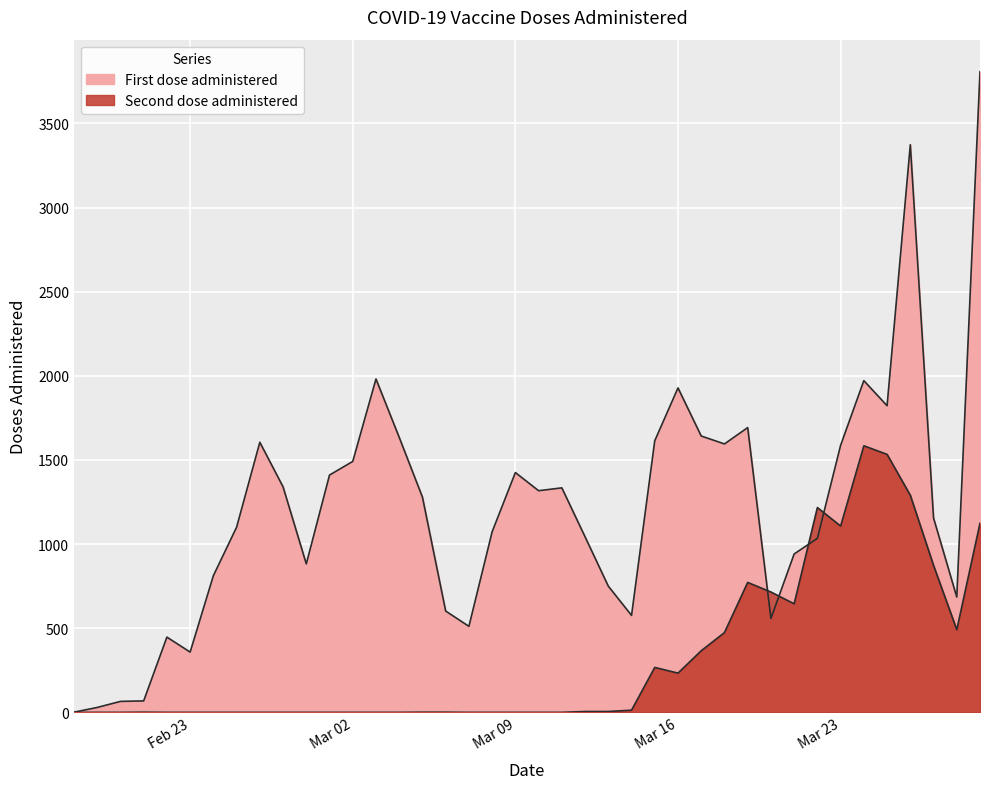

At which category is the sum across all series the highest?

2021-03-29